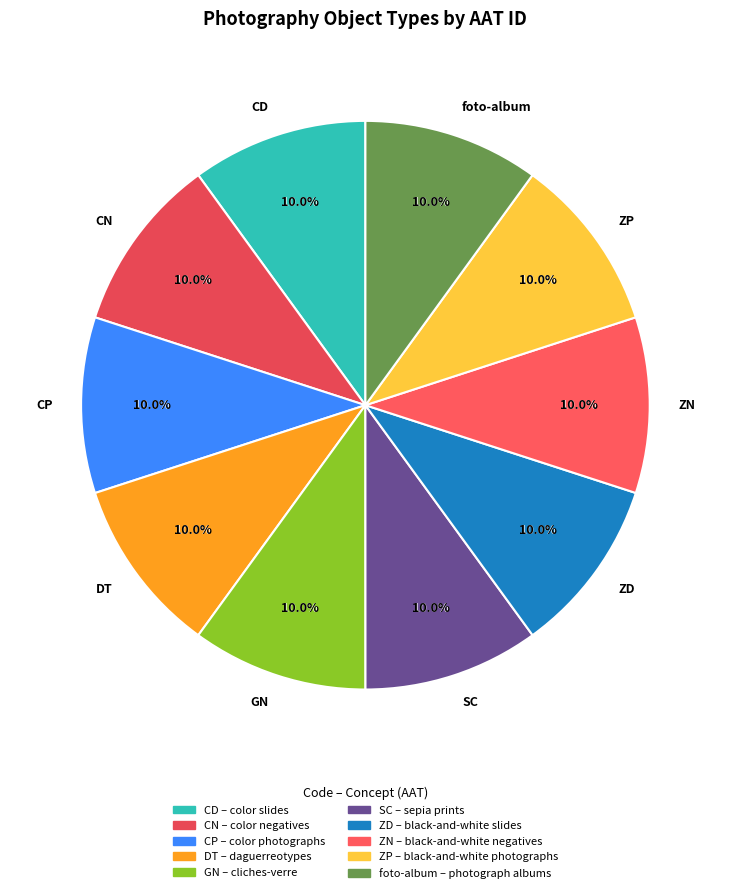

Is there a majority slice in this chart?

No